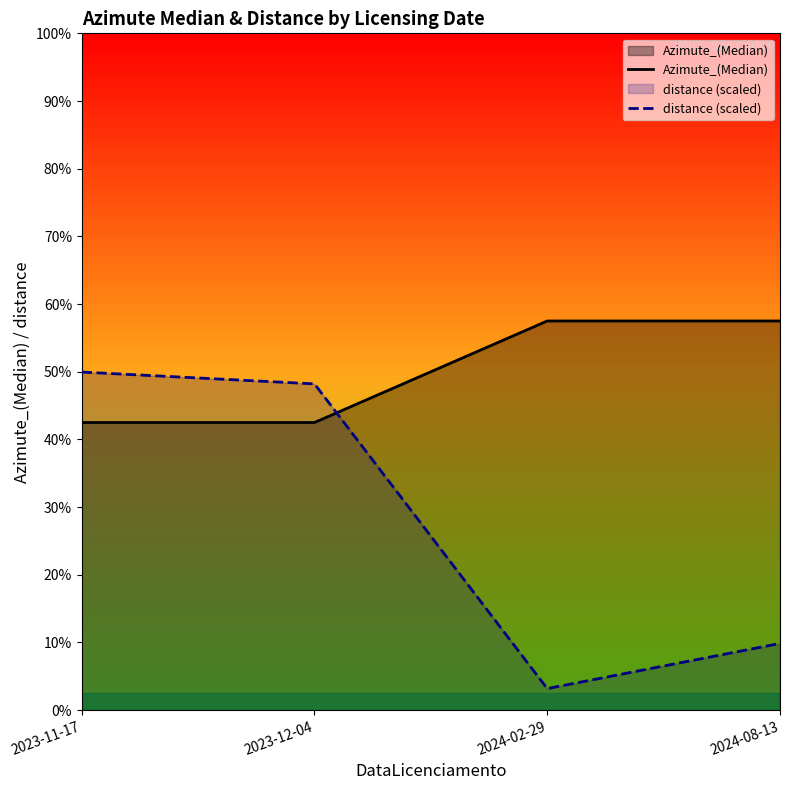

What is the difference between the second highest and minimum values in the Azimute_(Median) series?

60.0